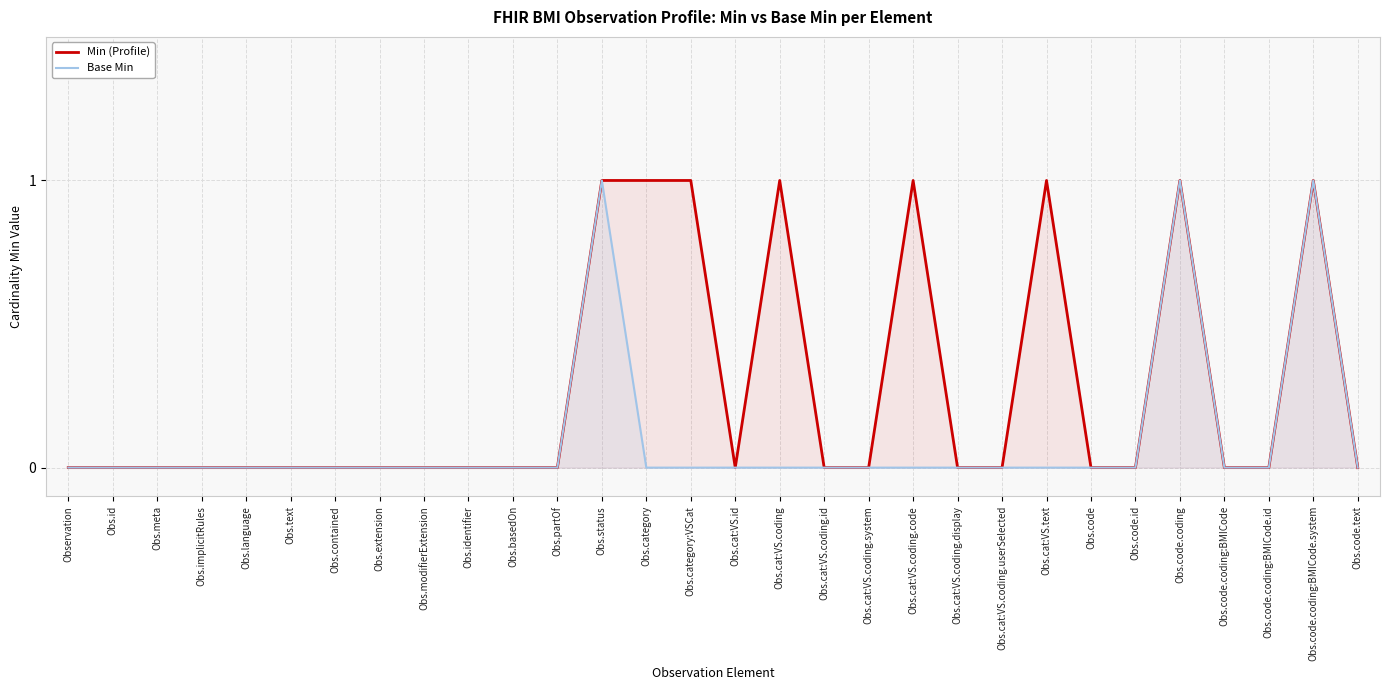

What is the difference between the maximum and second lowest values in the Min (Profile) series?

1